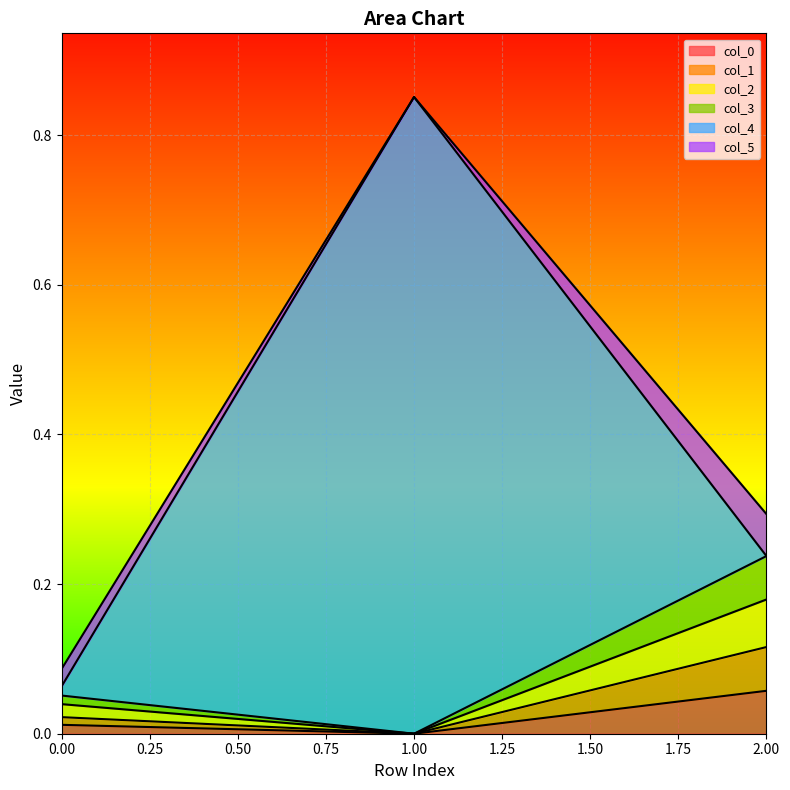

Which category has the highest value in the col_0 series?

2.00